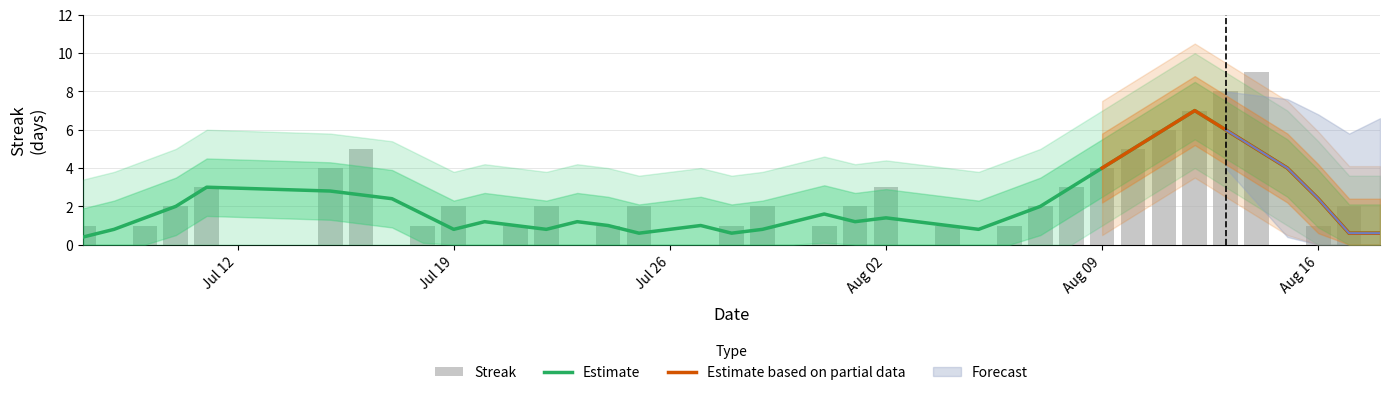

Reading right to left, extract all data points from this chart.

0	2	1	0	9	8	7	6	5	4	3	2	1	0	1	0	3	2	1	0	2	1	0	0	2	1	0	2	1	0	2	1	0	5	4	3	2	1	0	1